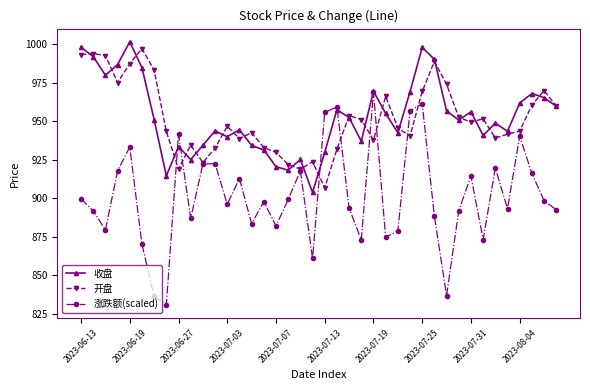

What is the value of the 开盘 point at the 19th from the left?

918.8